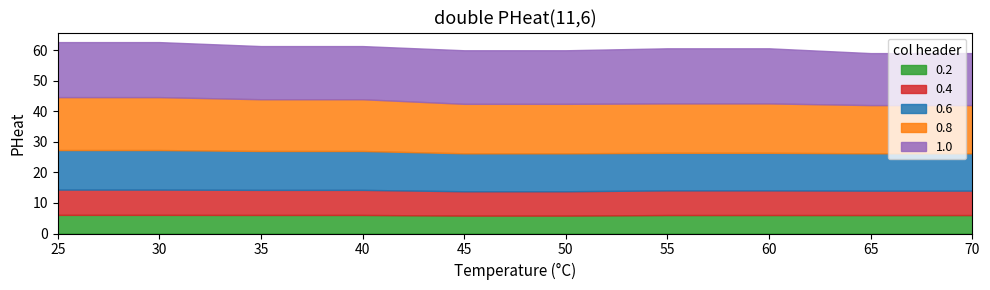

What is the smallest value displayed?

5.9